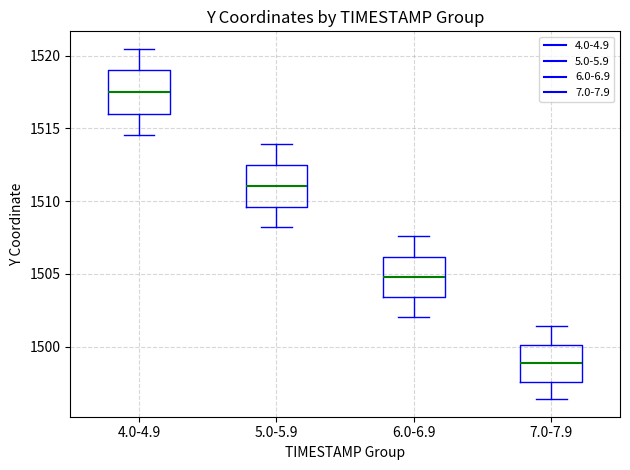

Where does the upper whisker of the box for 5.0-5.9 end on the y-axis? The values are not printed on the chart, so give them approximately, as read against the axis.

1514.0